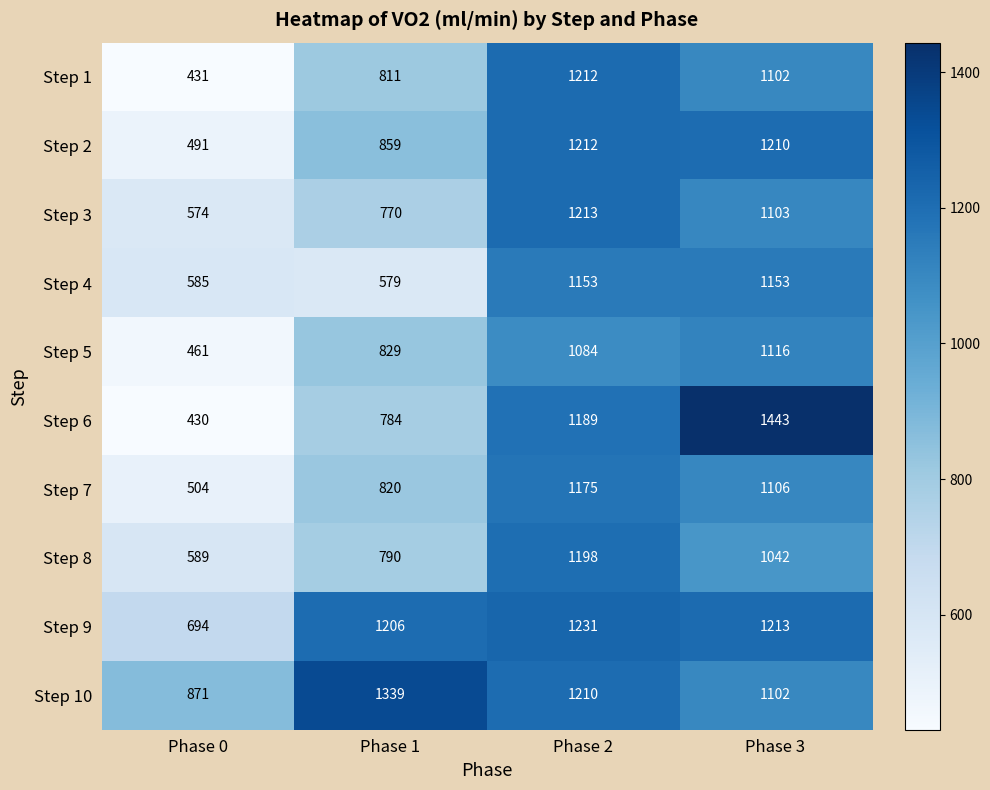

True or false: Step 8 has a value of 589 at Phase 0.

True